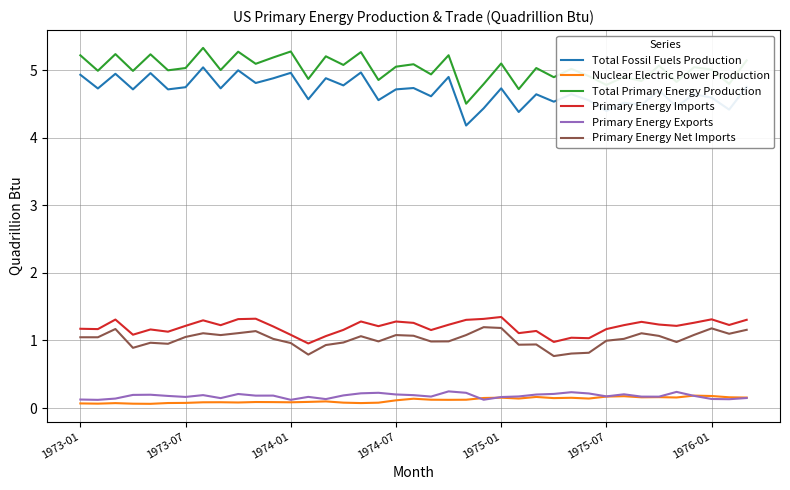

List the series in order of their peak value, lowest first.

Nuclear Electric Power Production, Primary Energy Exports, Primary Energy Net Imports, Primary Energy Imports, Total Fossil Fuels Production, Total Primary Energy Production